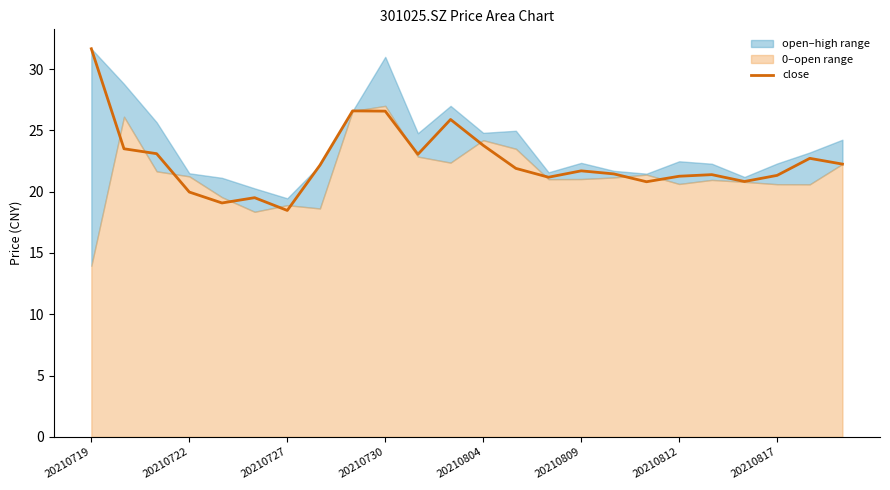

What is the sum of the values at 20210719 and 14?

52.8